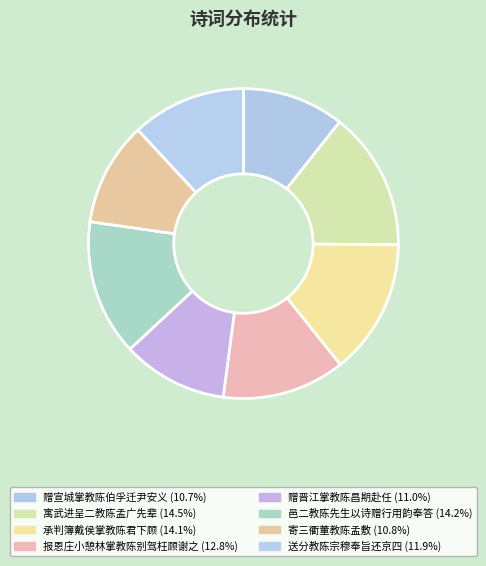

What is the ratio of the value at 承判簿戴侯掌教陈君下顾 to the value at 寓武进呈二教陈孟广先辈?

1.0